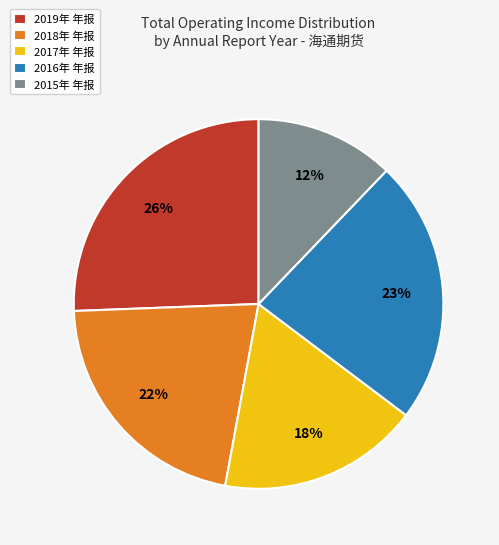

To the nearest percent, what percentage of the pie is 2015年 年报?

12%